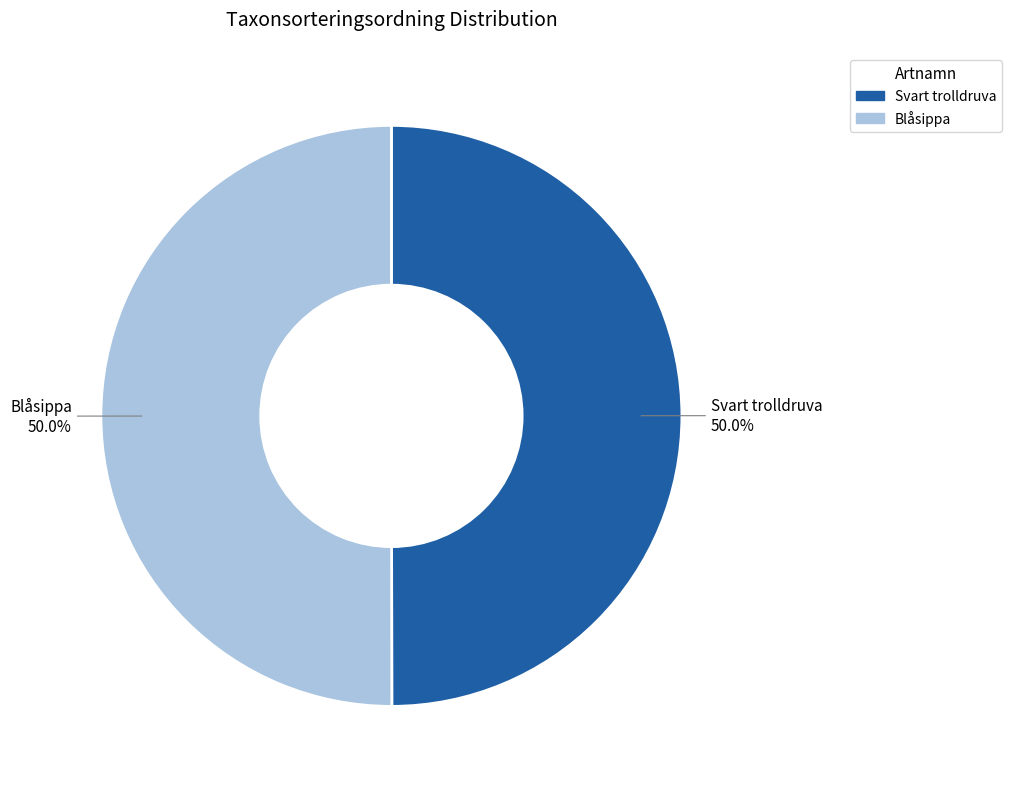

What percentage is the Blåsippa slice, to the nearest percent?

50%